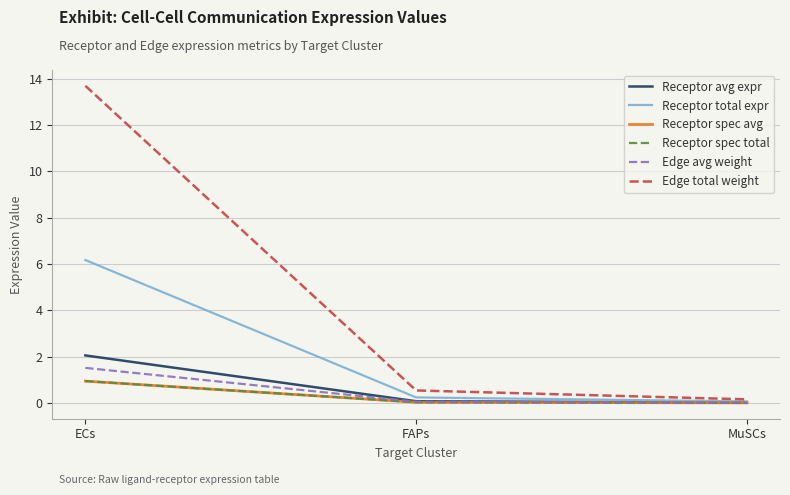

Does the chart display data point markers on the line(s)?

No